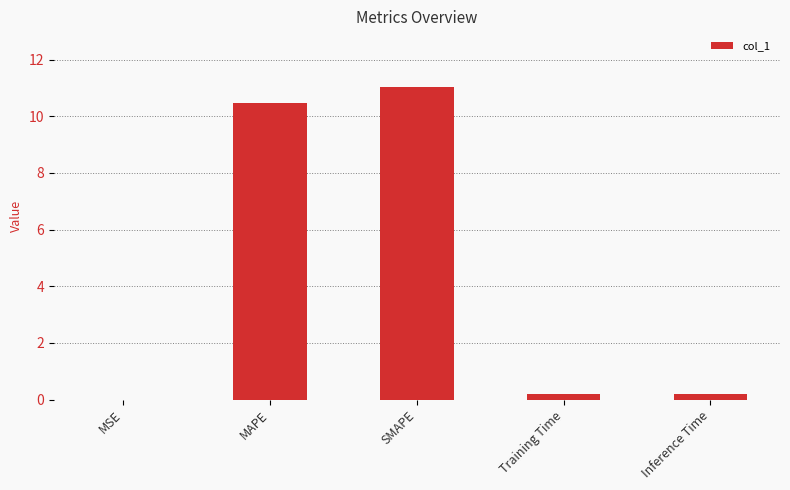

What is the maximum value shown in the chart?

11.0